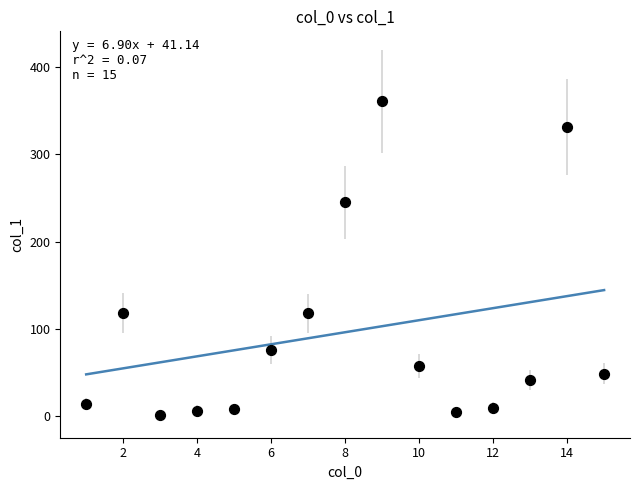

What is the range of X values (max minus min)?

14.0